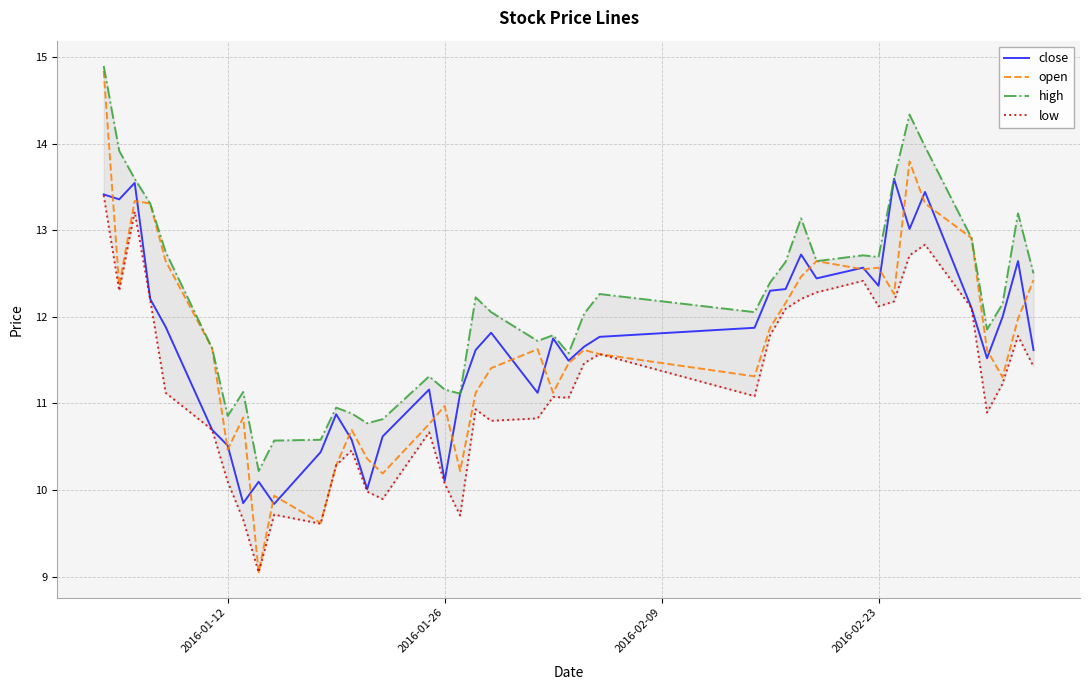

What is the lowest value of the open series?

9.0